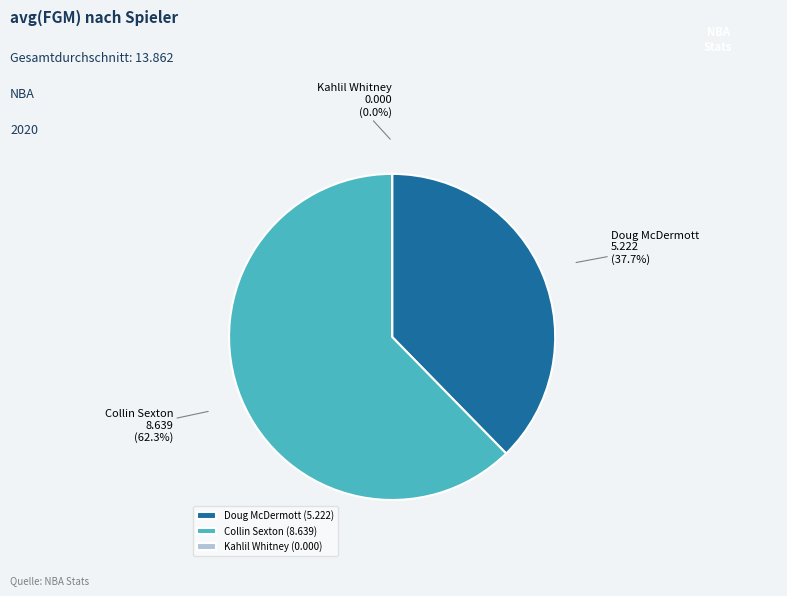

Is it true that Doug McDermott is 32% of the pie?

False